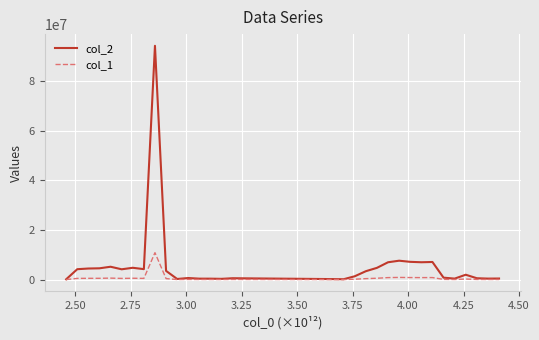

Which series has the largest range (max minus min)?

col_2